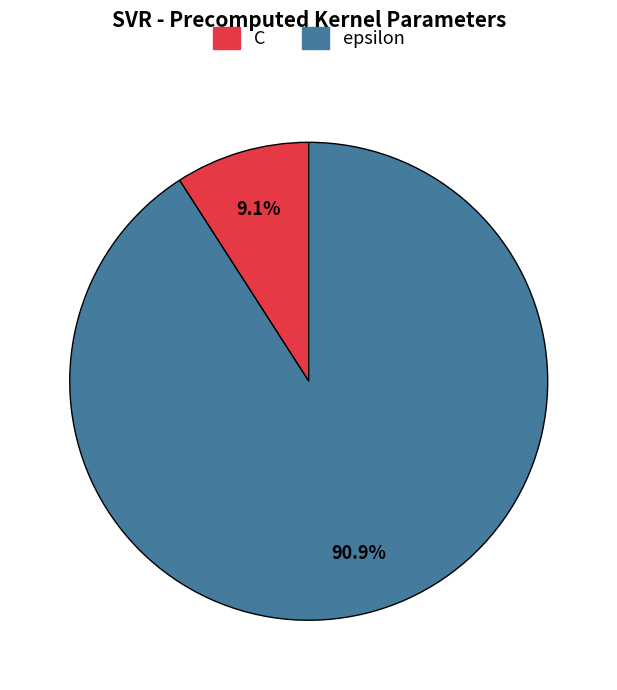

How many slices are in this pie chart?

2